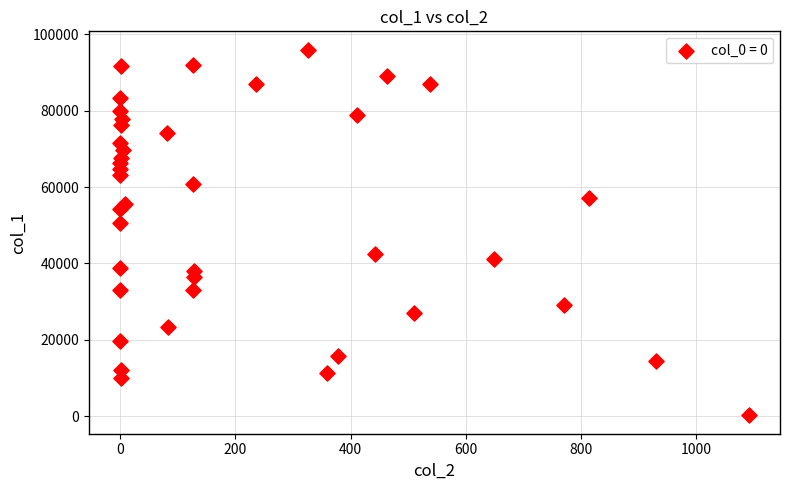

What Y value in the scatter plot is closest to 48111?

50538